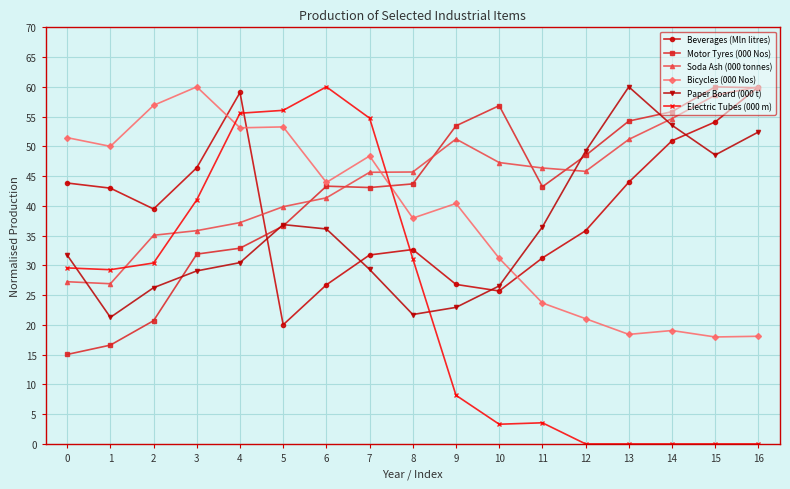

What is the difference between the highest and lowest values at 15?

60.0